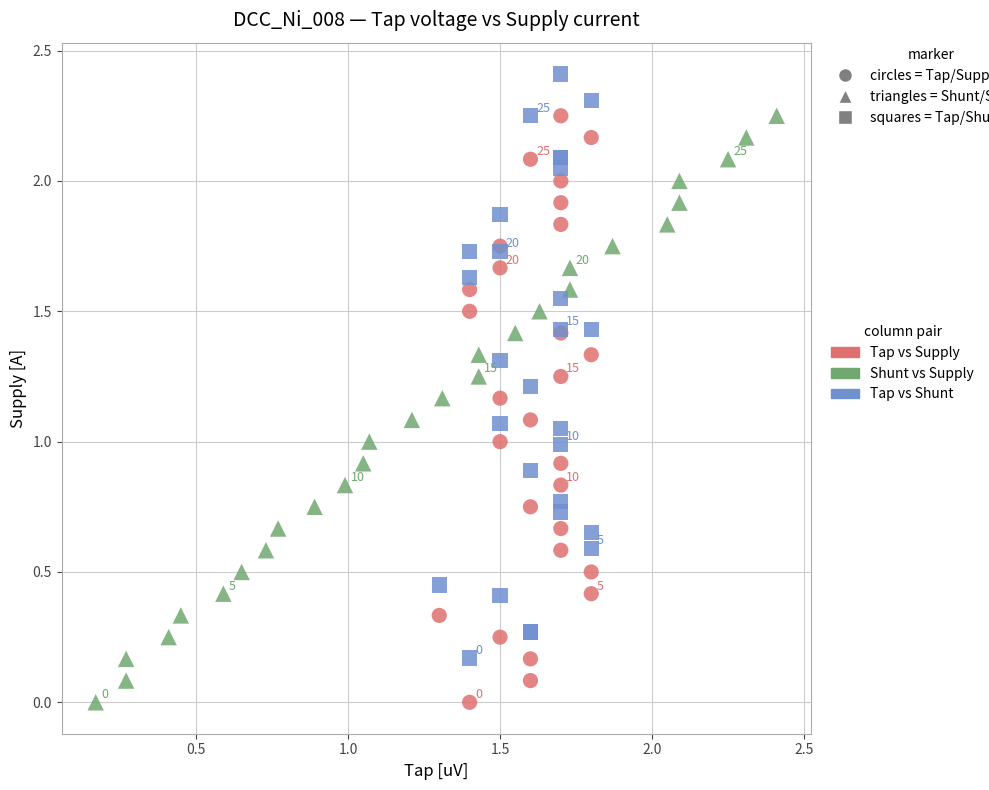

What are all the series names shown in the legend?

Tap vs Supply, Shunt vs Supply, Tap vs Shunt